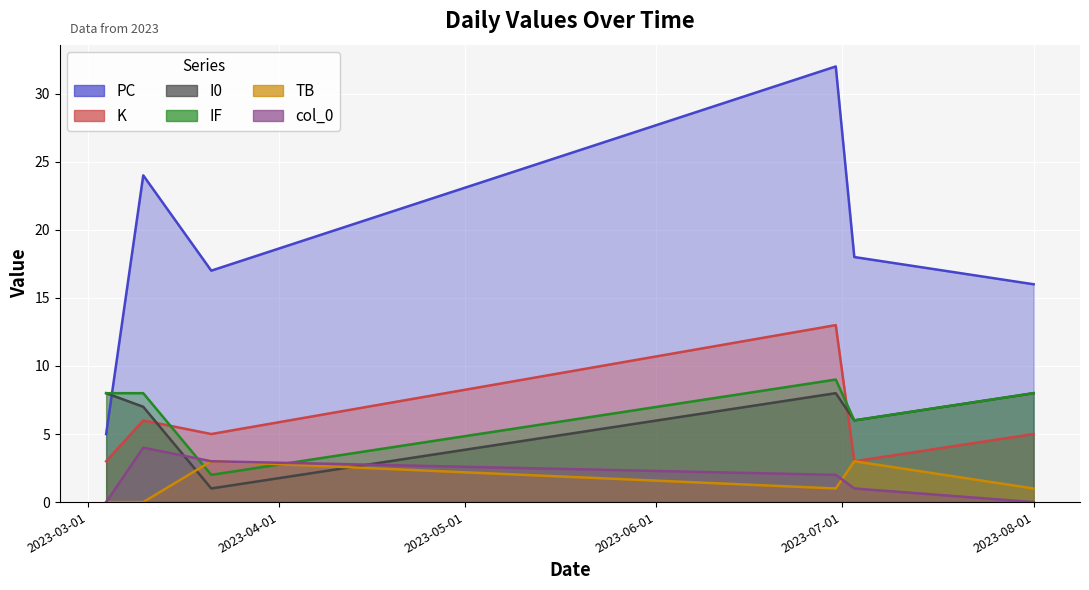

True or false: PC and K intersect in this chart.

False